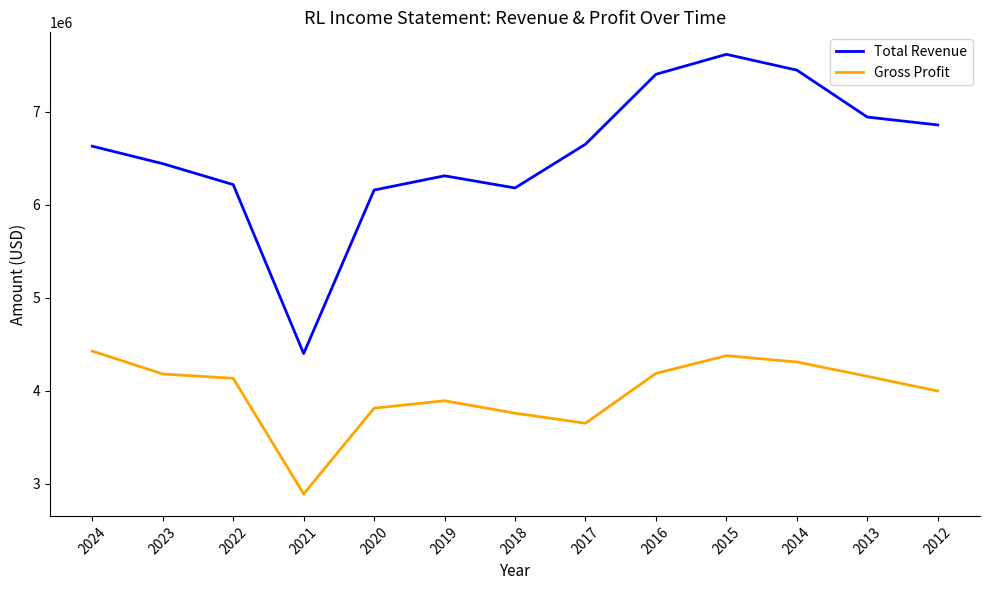

What is the sum of the Gross Profit values at 2017 and 2021?

6541800